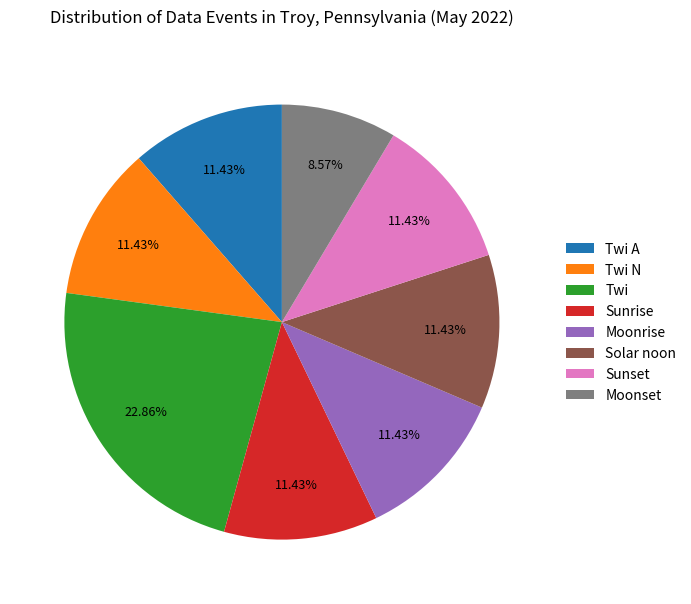

How many slices are in this pie chart?

8